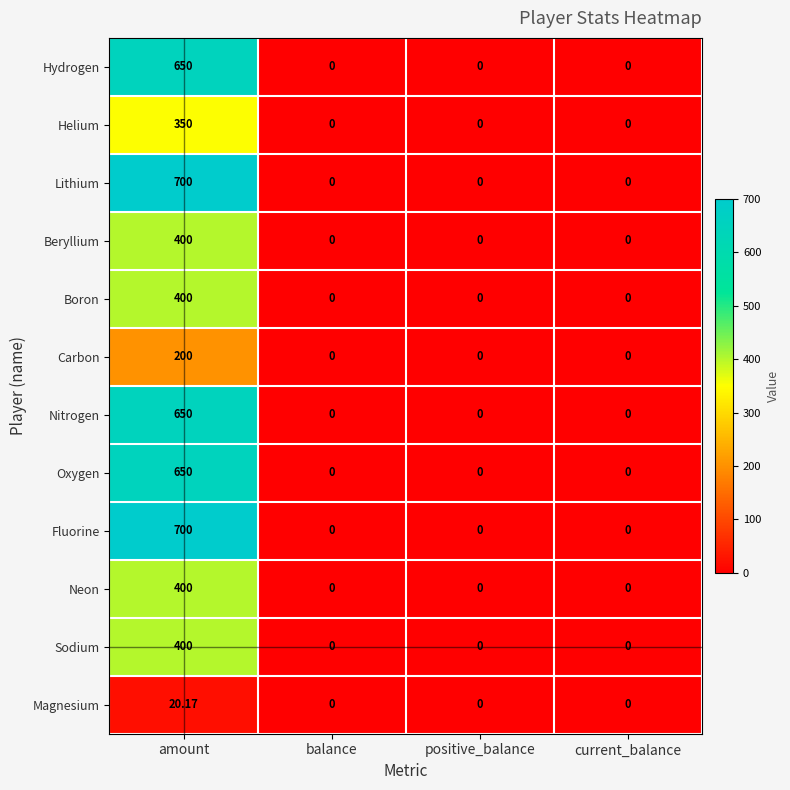

Which label corresponds to the largest value in the chart?

amount